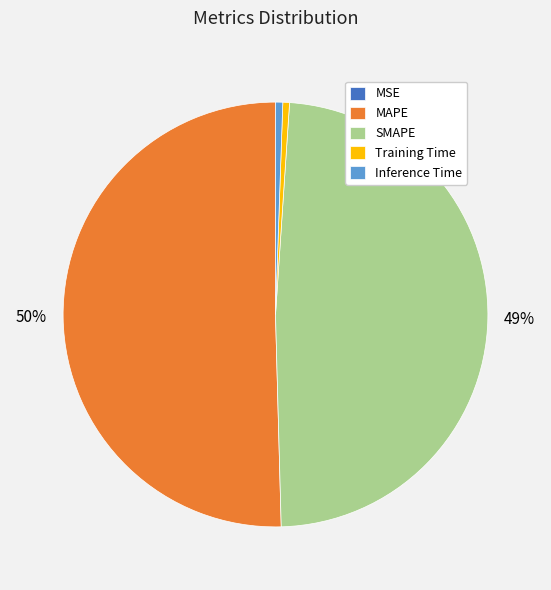

The Inference Time slice represents 1% of the pie. True or false?

True